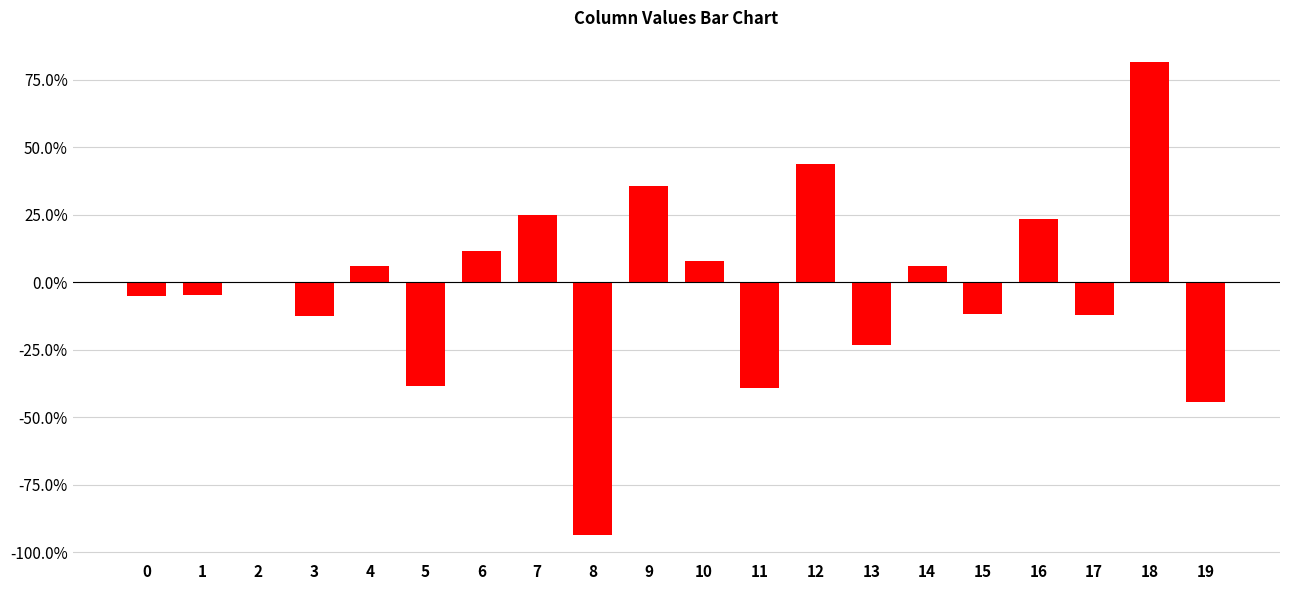

Reading left to right, transcribe all the data shown in this chart.

-0.1	-0.0	0.0	-0.1	0.1	-0.4	0.1	0.2	-0.9	0.4	0.1	-0.4	0.4	-0.2	0.1	-0.1	0.2	-0.1	0.8	-0.4